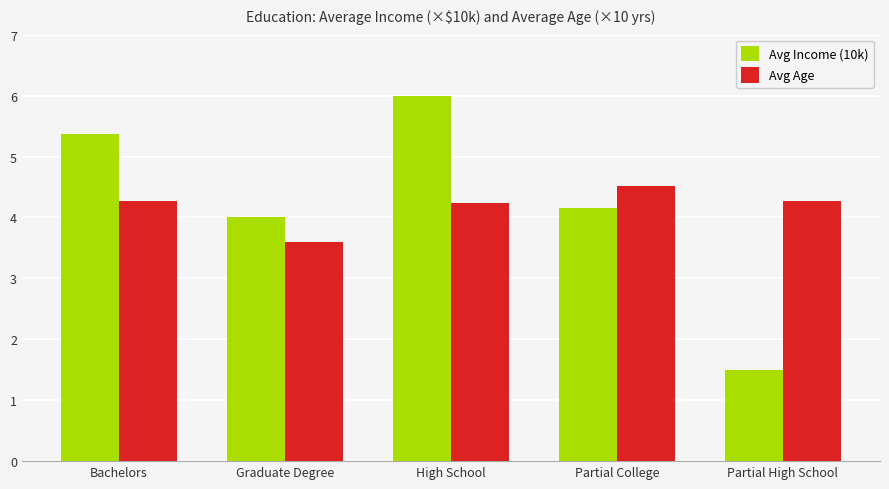

What is the label of the 2nd bar from the left?

Graduate Degree